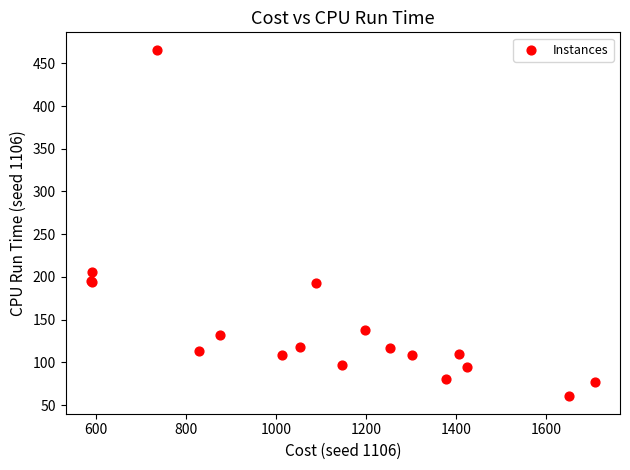

What Y value in the scatter plot is closest to 263?

205.3